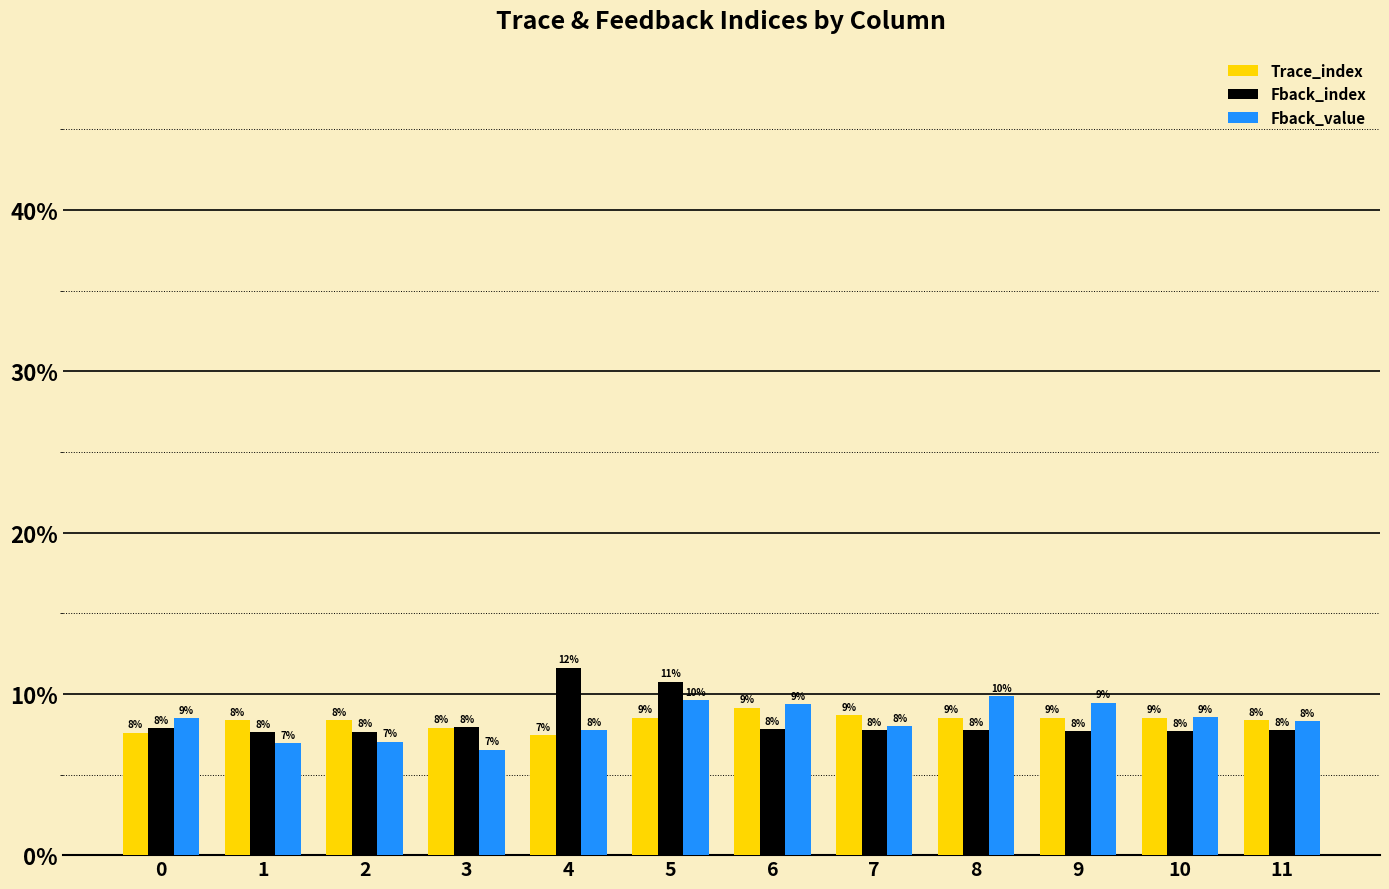

Does the chart contain stacked bars?

No